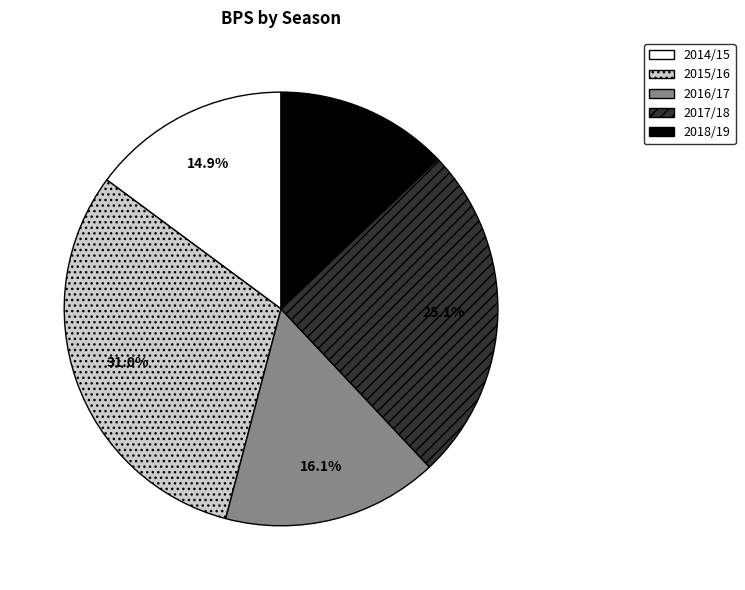

What percentage is NOT represented by 2015/16?

69.0%